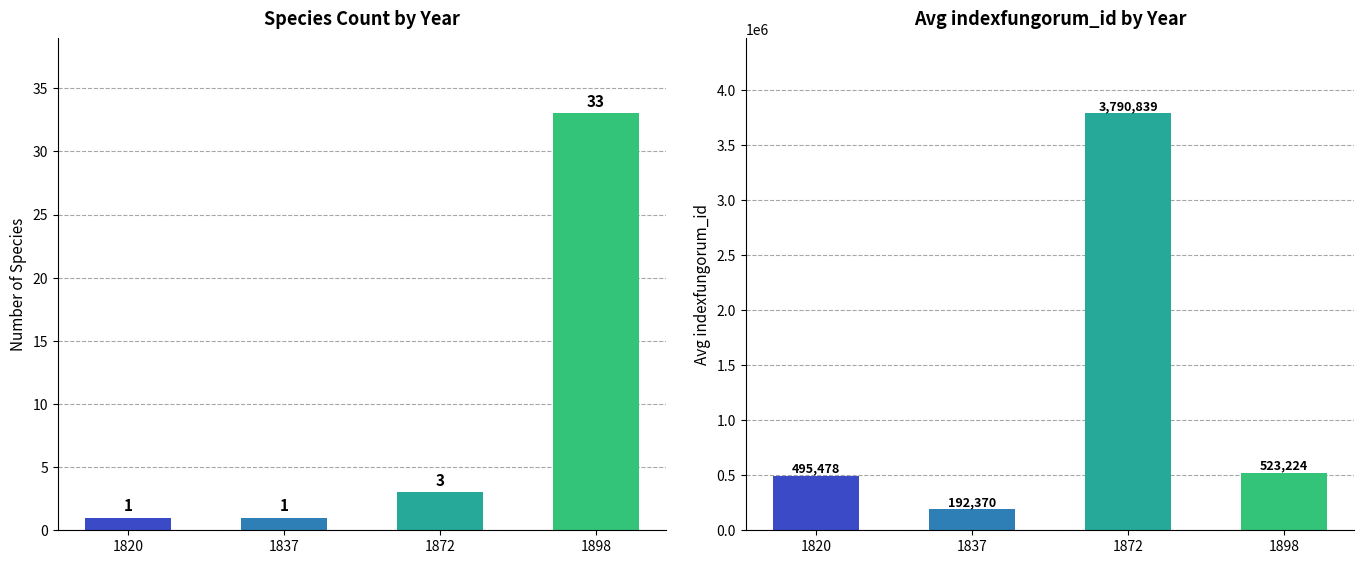

How many values in the Avg indexfungorum_id series are below 523224?

2